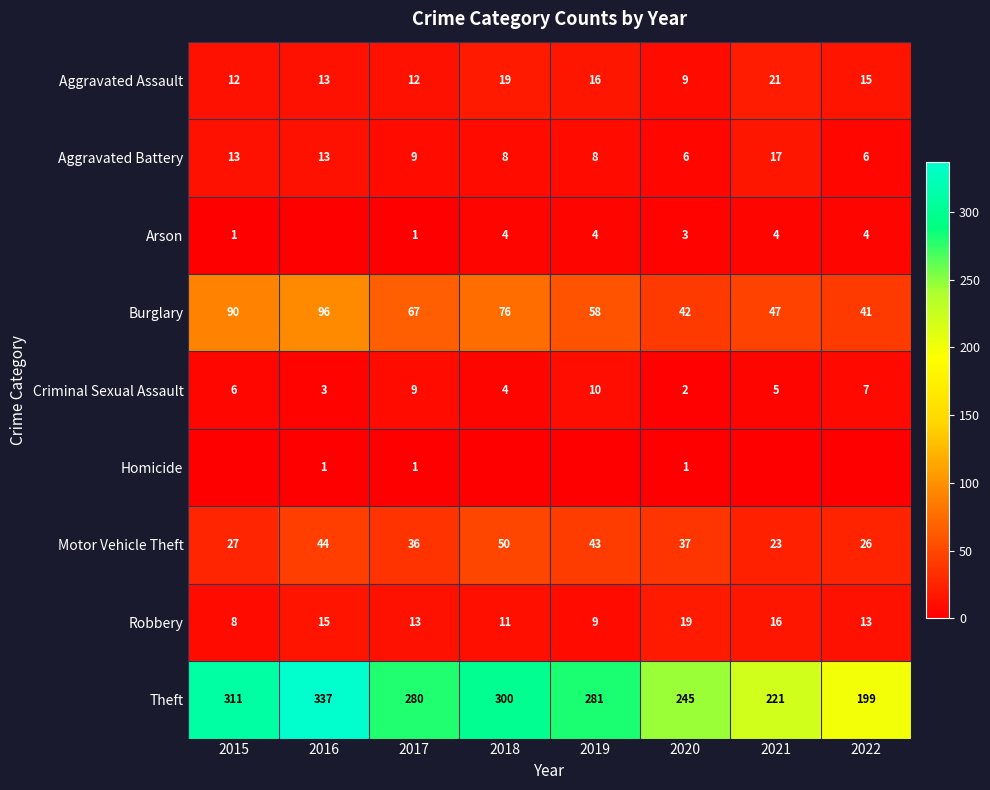

What is the spread (max minus min) of values at 2017?

279